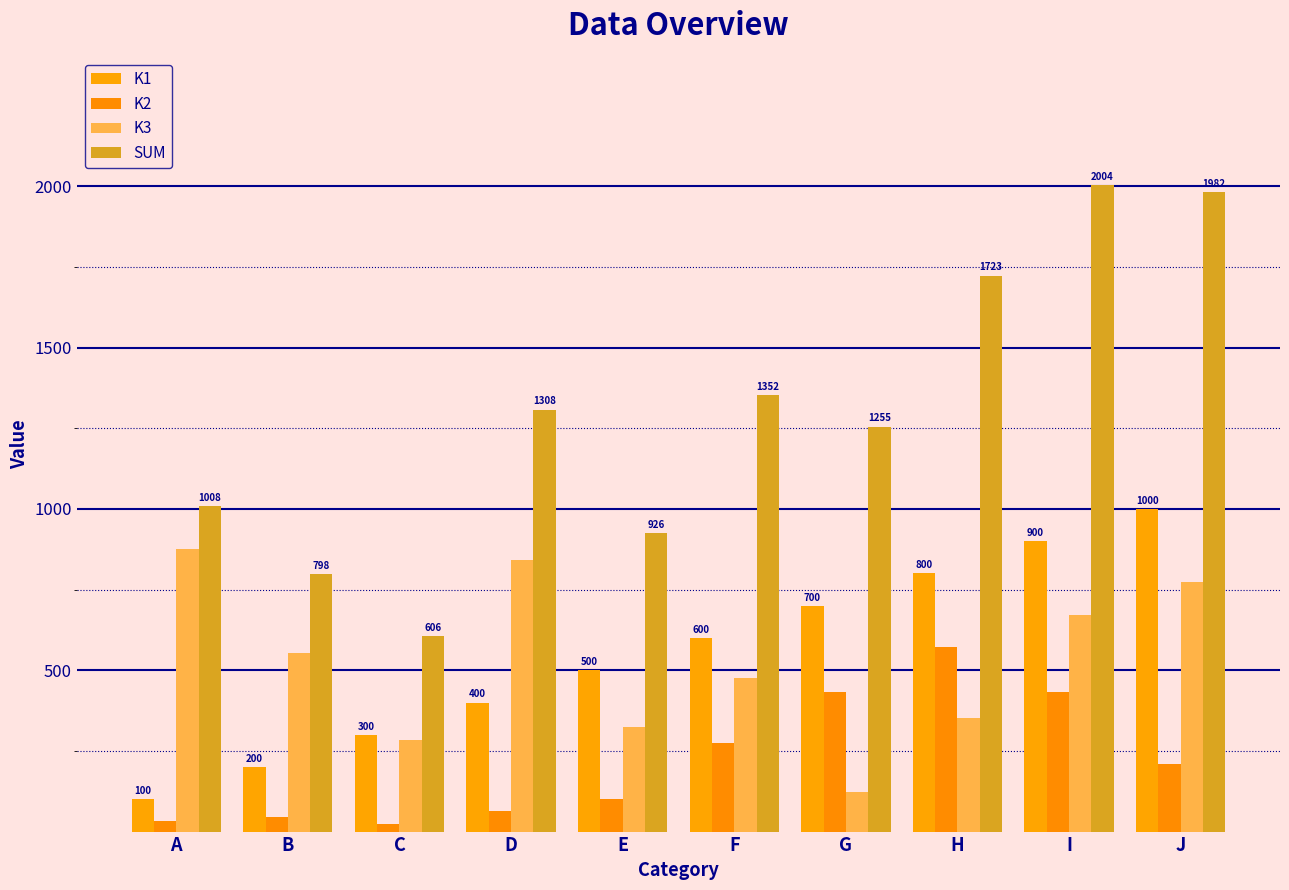

What are all the series names shown in the legend?

K1, K2, K3, SUM